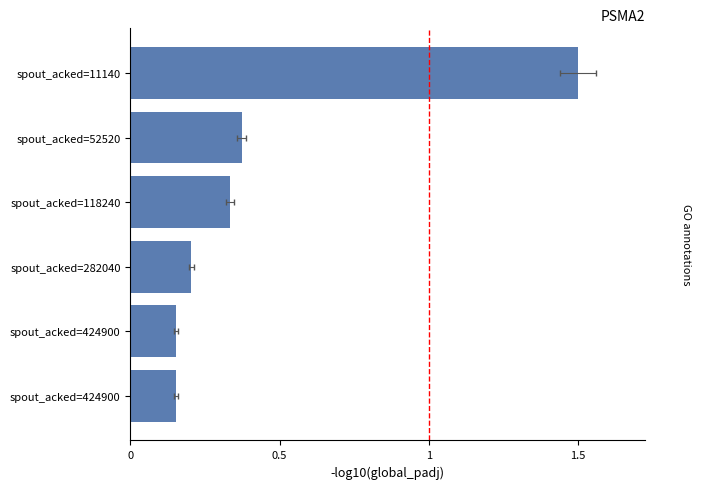

Reading right to left, extract all data points from this chart.

1.5	0.4	0.3	0.2	0.2	0.2